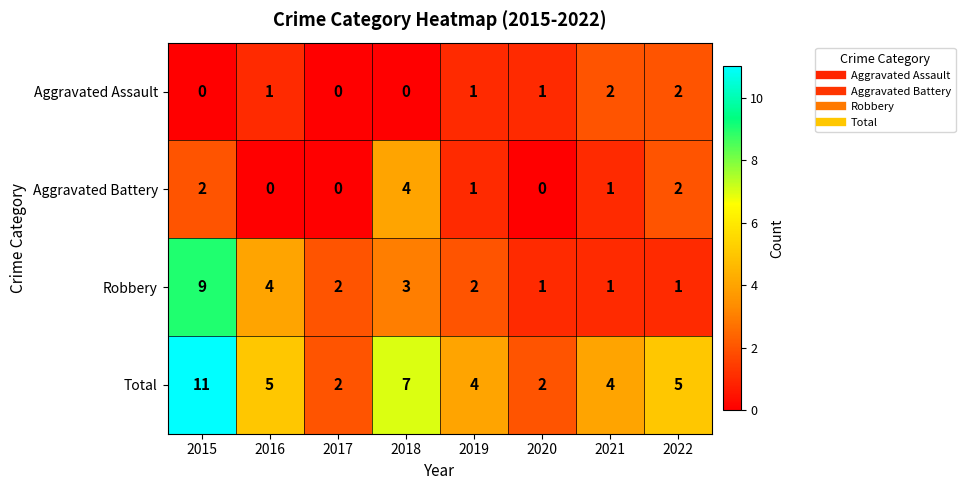

What is the difference between the highest and lowest values at 2022?

4